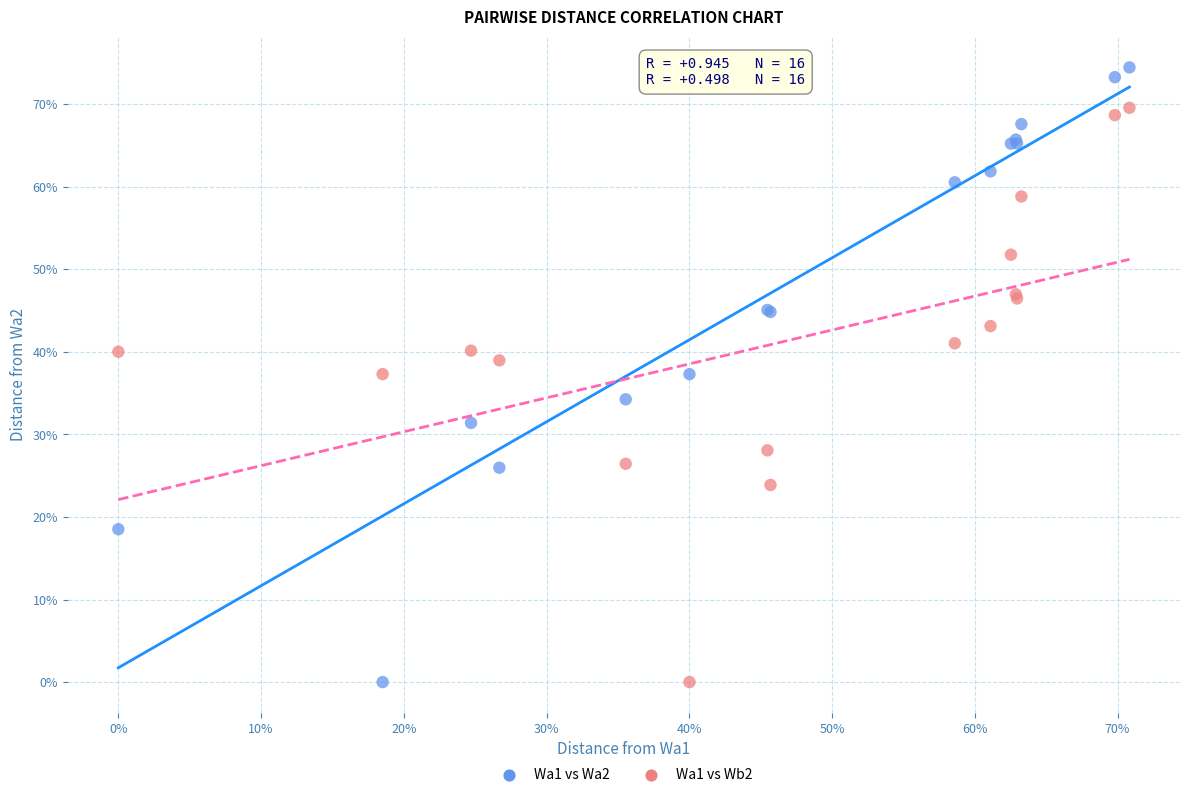

Which series has the largest Y range (max minus min)?

Wa1 vs Wa2